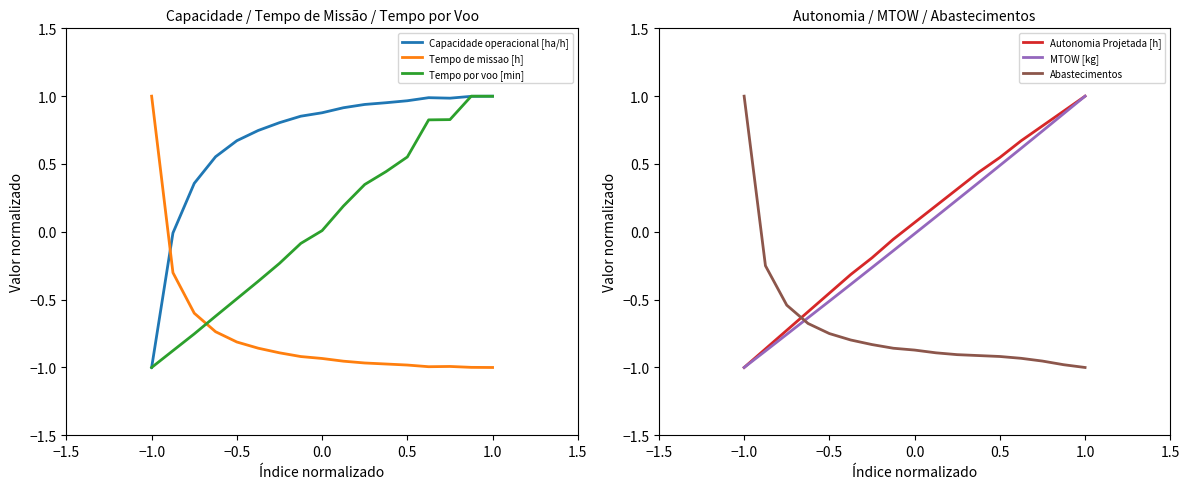

Reading left to right, what are all the values shown in this chart?

Capacidade operacional [ha/h]: -1.0	-0.0	0.4	0.6	0.7	0.7	0.8	0.9	0.9	0.9	0.9	1.0	1.0	1.0	1.0	1.0	1.0
Tempo de missao [h]: 1.0	-0.3	-0.6	-0.7	-0.8	-0.9	-0.9	-0.9	-0.9	-1.0	-1.0	-1.0	-1.0	-1.0	-1.0	-1.0	-1.0
Tempo por voo [min]: -1.0	-0.9	-0.8	-0.6	-0.5	-0.4	-0.2	-0.1	0.0	0.2	0.3	0.4	0.6	0.8	0.8	1.0	1.0
Autonomia Projetada [h]: -1.0	-0.9	-0.7	-0.6	-0.5	-0.3	-0.2	-0.1	0.1	0.2	0.3	0.4	0.5	0.7	0.8	0.9	1.0
MTOW [kg]: -1.0	-0.9	-0.8	-0.6	-0.5	-0.4	-0.3	-0.1	-0.0	0.1	0.2	0.4	0.5	0.6	0.7	0.9	1.0
Abastecimentos: 1.0	-0.2	-0.5	-0.7	-0.8	-0.8	-0.8	-0.9	-0.9	-0.9	-0.9	-0.9	-0.9	-0.9	-1.0	-1.0	-1.0